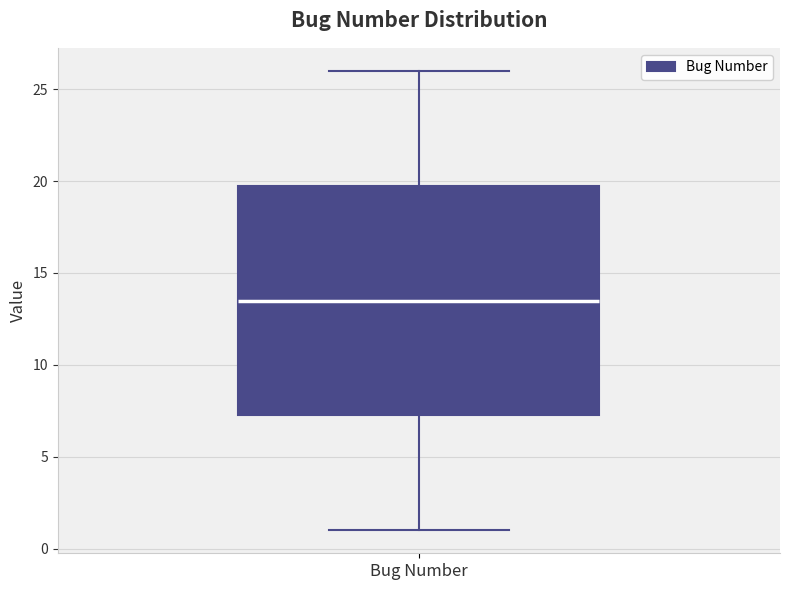

Where does the upper whisker of the box for Bug Number end on the y-axis? The values are not printed on the chart, so give them approximately, as read against the axis.

26.0